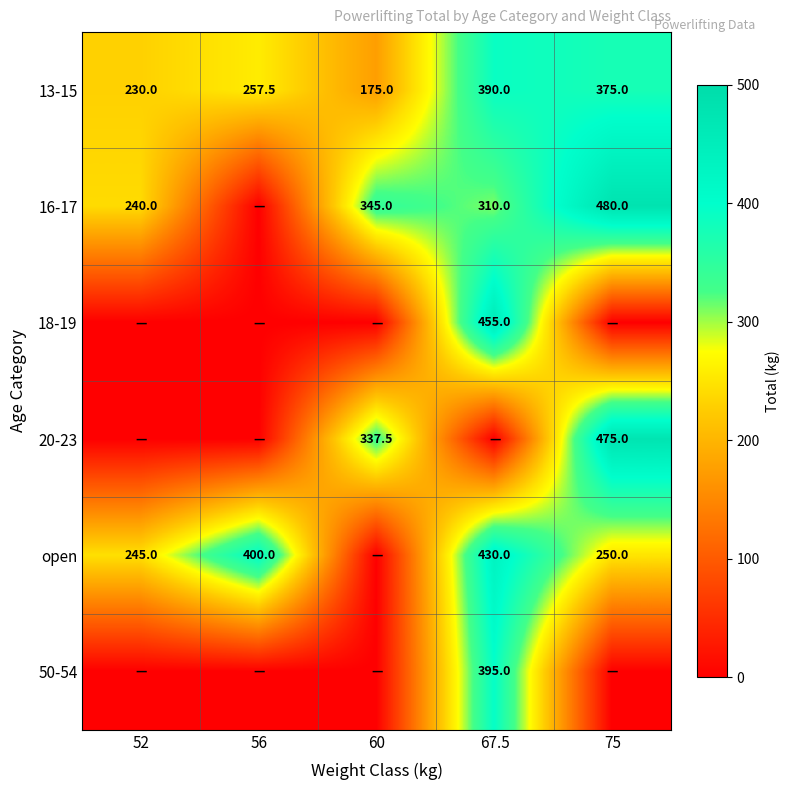

Which category has the lowest value across all series?

56